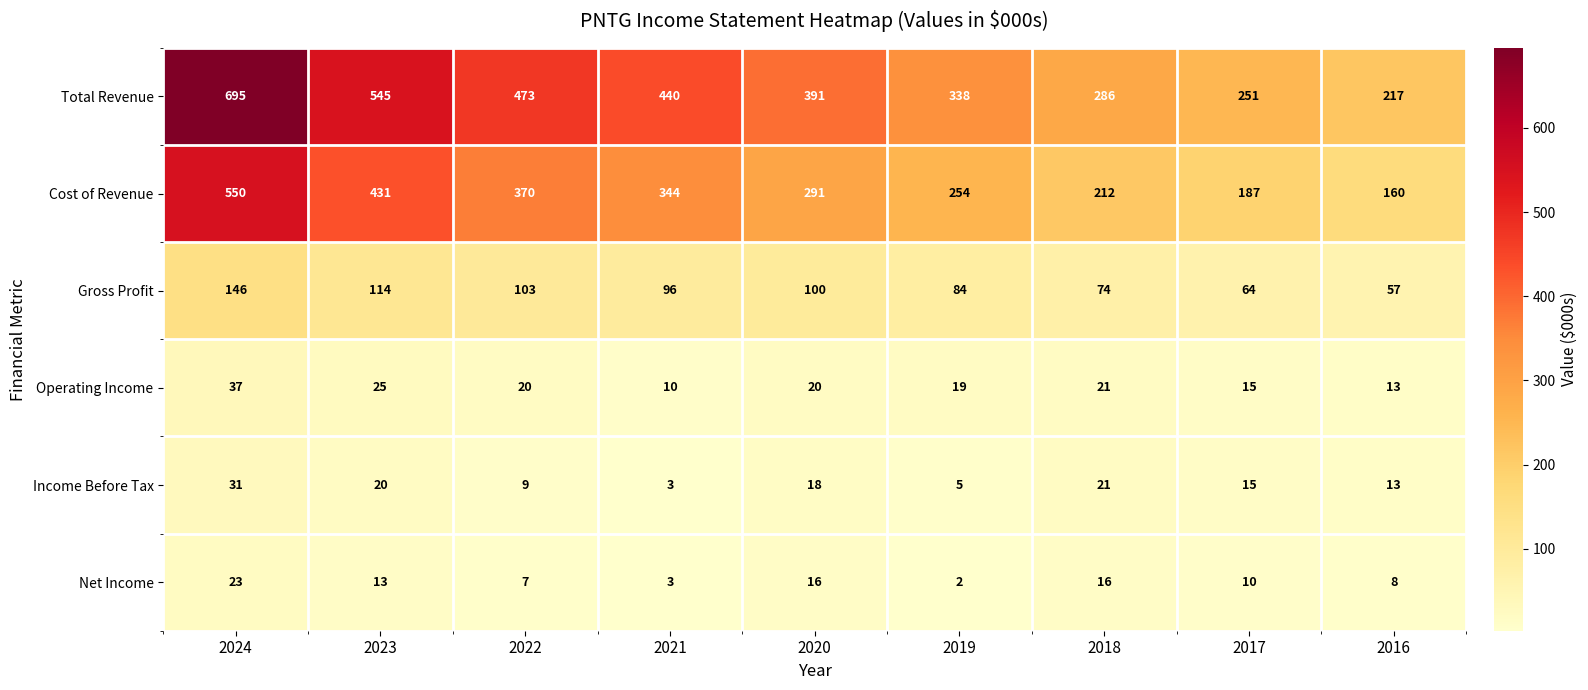

Which series changed the most between 2019 and 2018?

Total Revenue